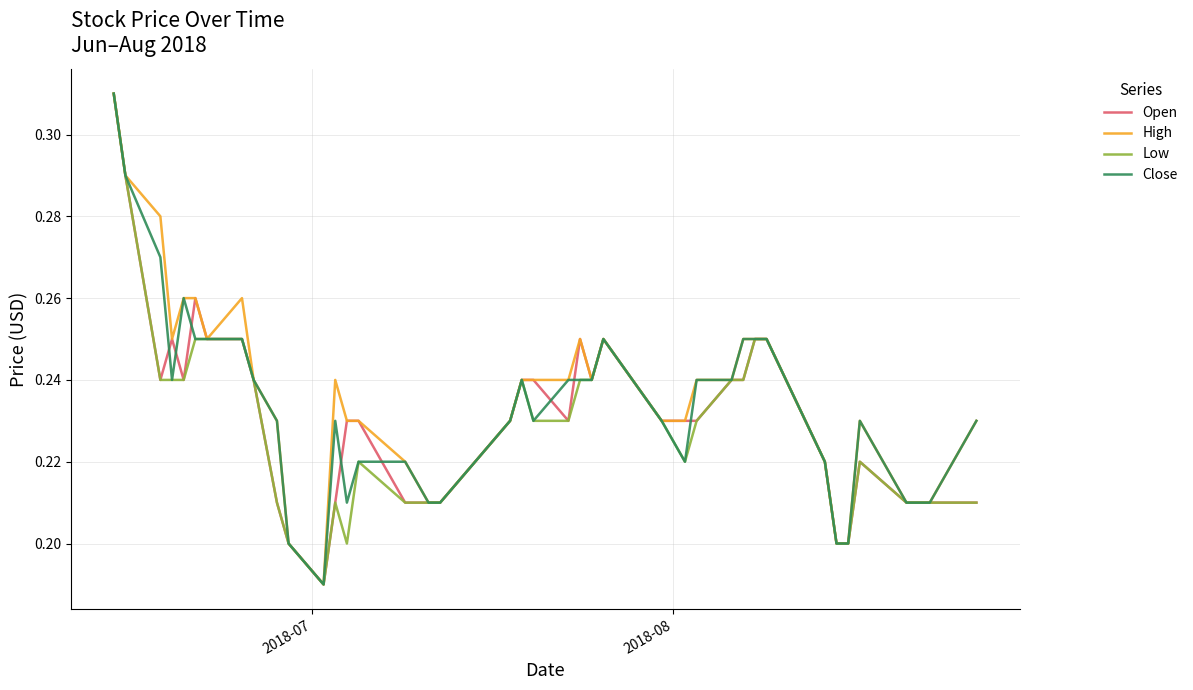

Reading left to right, list all the values displayed in this chart.

Open: 0.3	0.3	0.2	0.2	0.2	0.3	0.2	0.2	0.2	0.2	0.2	0.2	0.2	0.2	0.2	0.2	0.2	0.2	0.2	0.2	0.2	0.2	0.2	0.2	0.2	0.2	0.2	0.2	0.2	0.2	0.2	0.2	0.2	0.2	0.2	0.2	0.2	0.2	0.2	0.2
High: 0.3	0.3	0.3	0.2	0.3	0.3	0.2	0.3	0.2	0.2	0.2	0.2	0.2	0.2	0.2	0.2	0.2	0.2	0.2	0.2	0.2	0.2	0.2	0.2	0.2	0.2	0.2	0.2	0.2	0.2	0.2	0.2	0.2	0.2	0.2	0.2	0.2	0.2	0.2	0.2
Low: 0.3	0.3	0.2	0.2	0.2	0.2	0.2	0.2	0.2	0.2	0.2	0.2	0.2	0.2	0.2	0.2	0.2	0.2	0.2	0.2	0.2	0.2	0.2	0.2	0.2	0.2	0.2	0.2	0.2	0.2	0.2	0.2	0.2	0.2	0.2	0.2	0.2	0.2	0.2	0.2
Close: 0.3	0.3	0.3	0.2	0.3	0.2	0.2	0.2	0.2	0.2	0.2	0.2	0.2	0.2	0.2	0.2	0.2	0.2	0.2	0.2	0.2	0.2	0.2	0.2	0.2	0.2	0.2	0.2	0.2	0.2	0.2	0.2	0.2	0.2	0.2	0.2	0.2	0.2	0.2	0.2